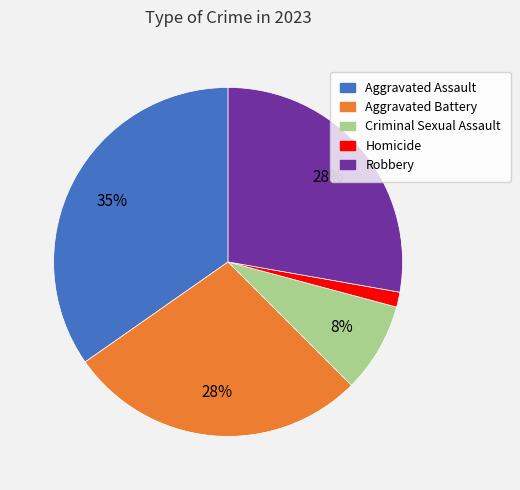

Approximately how many times larger is the value at Aggravated Battery compared to Robbery?

1.0